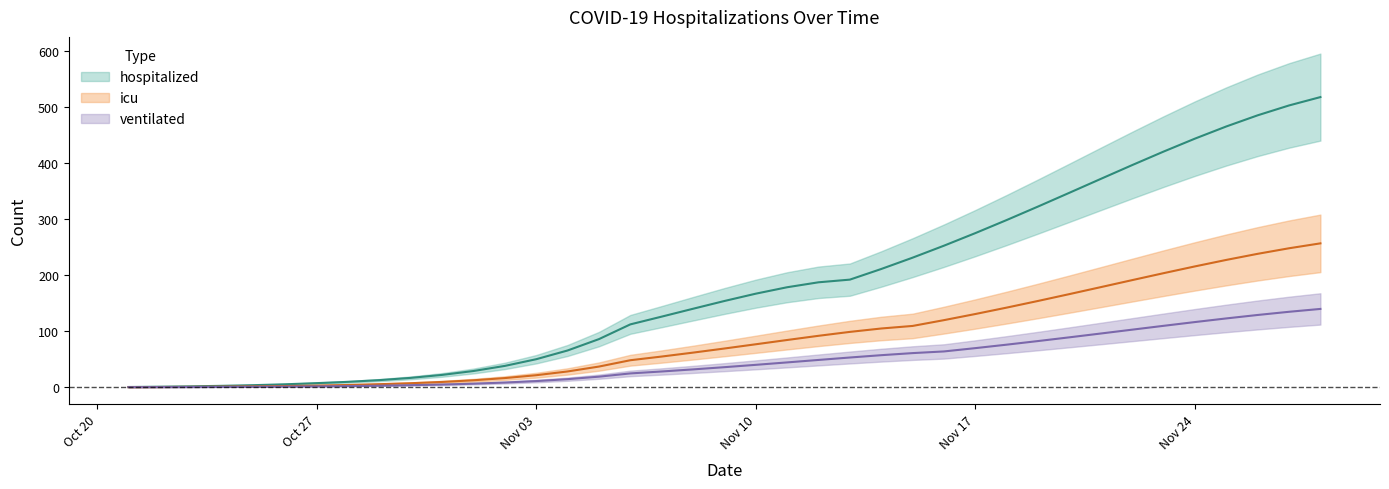

What is the difference between the highest and lowest values at Nov 03?

39.0